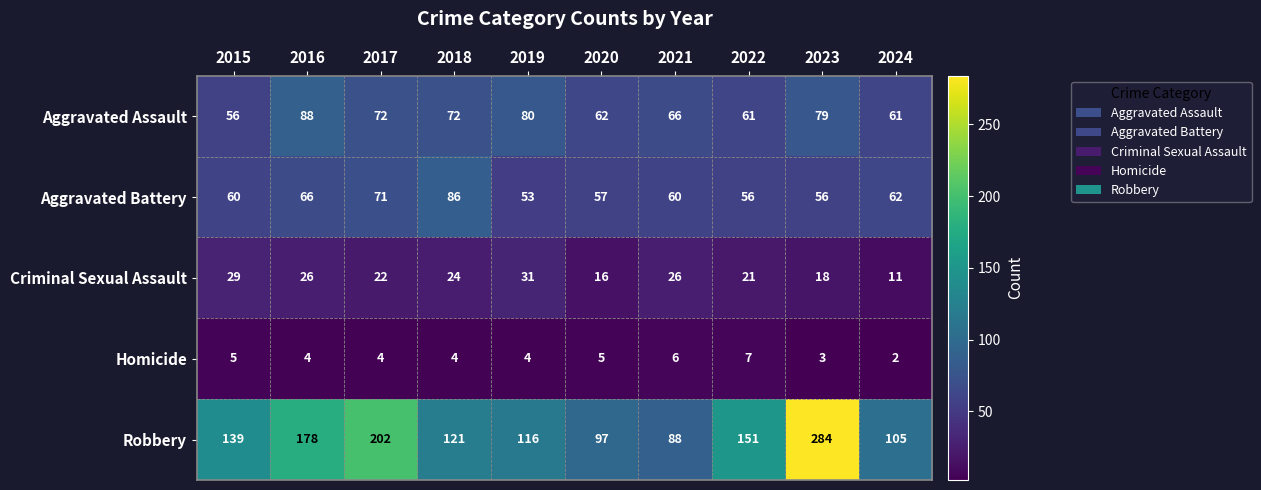

Where does the Homicide series first go above 4?

2015